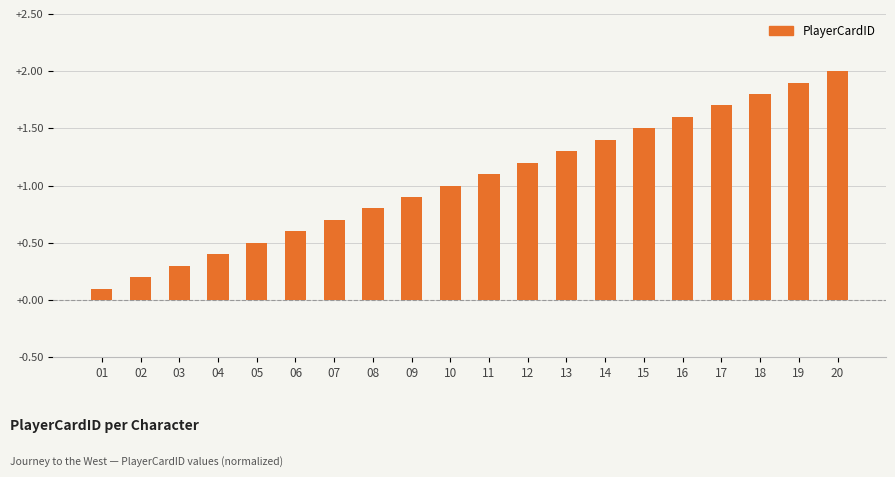

What is the smallest value displayed?

0.1